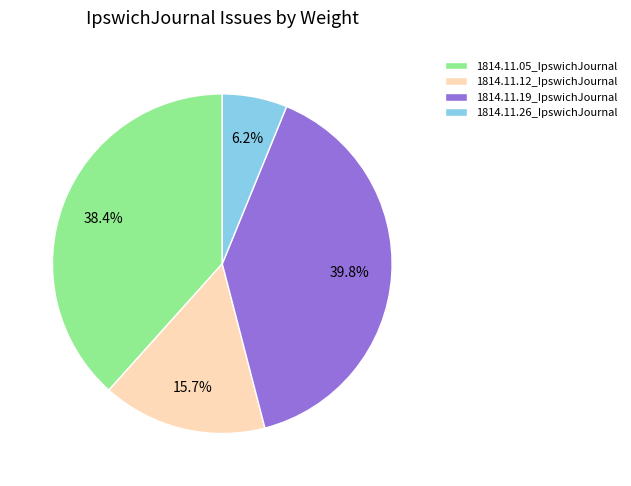

Does 1814.11.05_IpswichJournal represent more than half of the total?

No